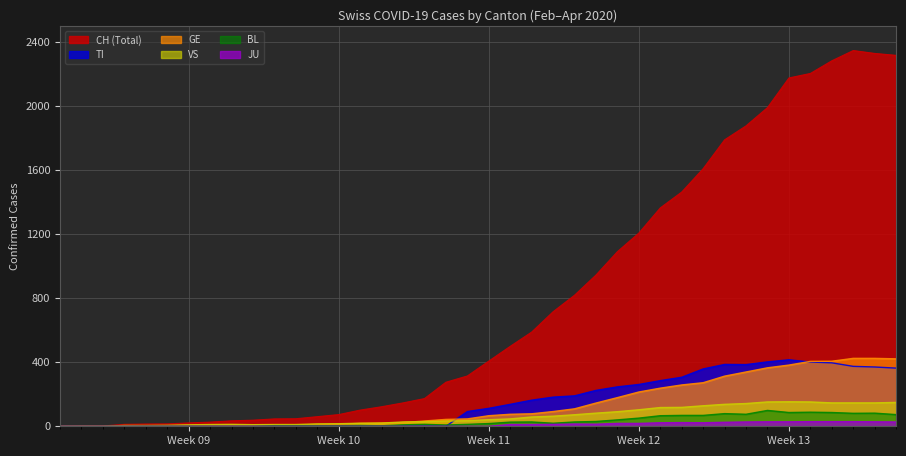

Is it true that GE equals 7 at 2020-03-07?

True